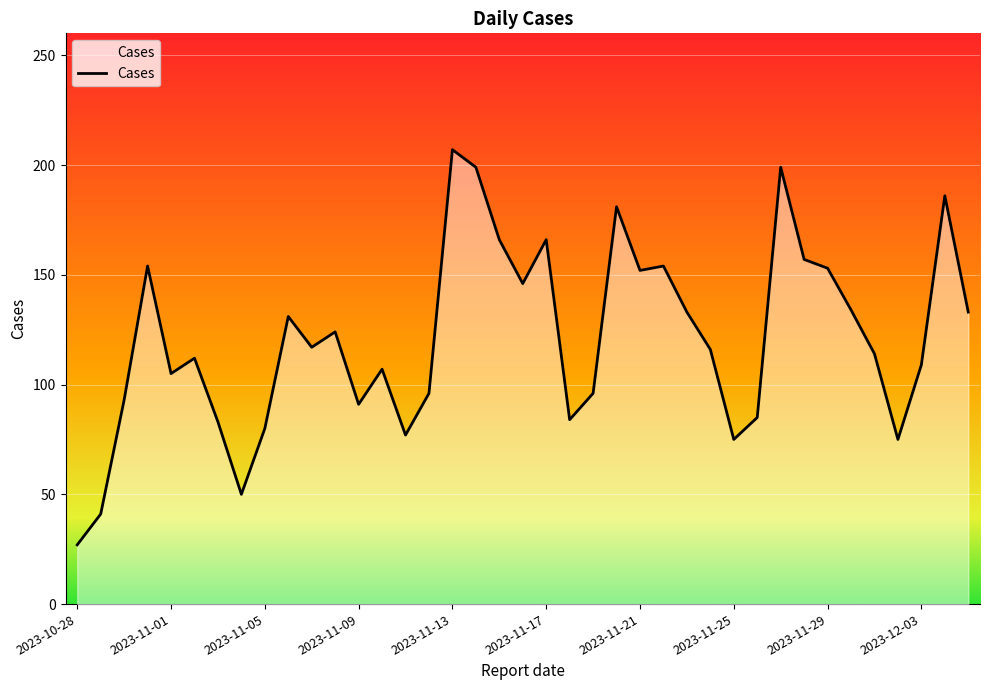

What is the minimum value shown in the chart?

27